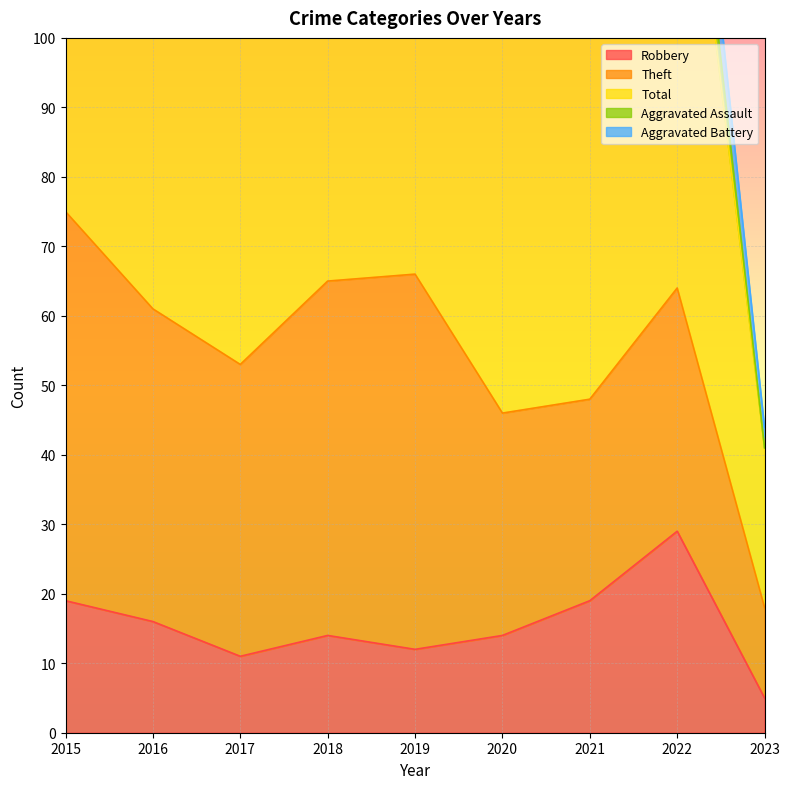

How many data points in Total are less than 70?

4